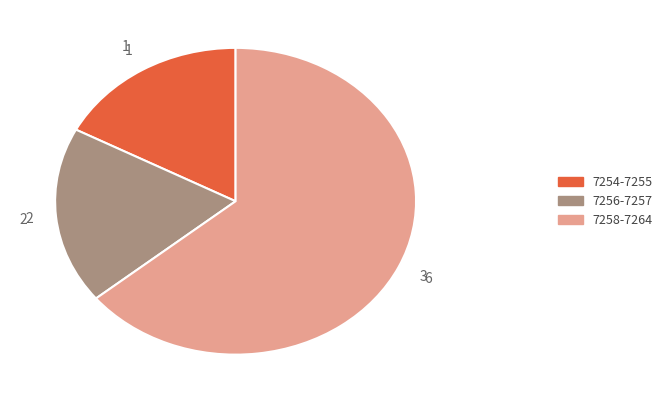

Is there a majority slice in this chart?

Yes